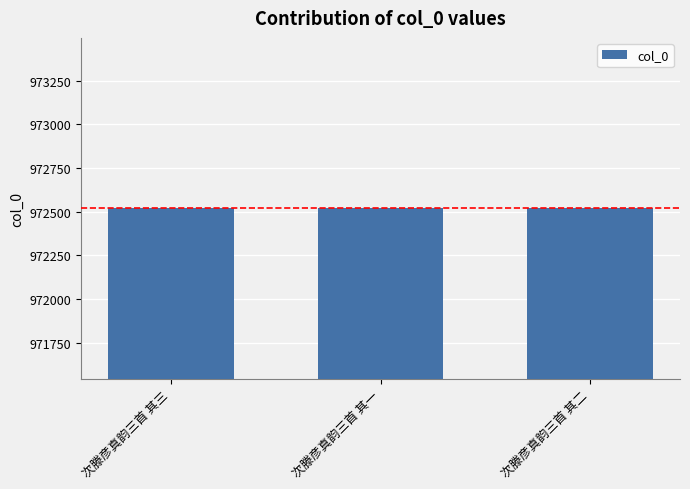

Where does the data first go above 972520?

次滕彦真韵三首 其一